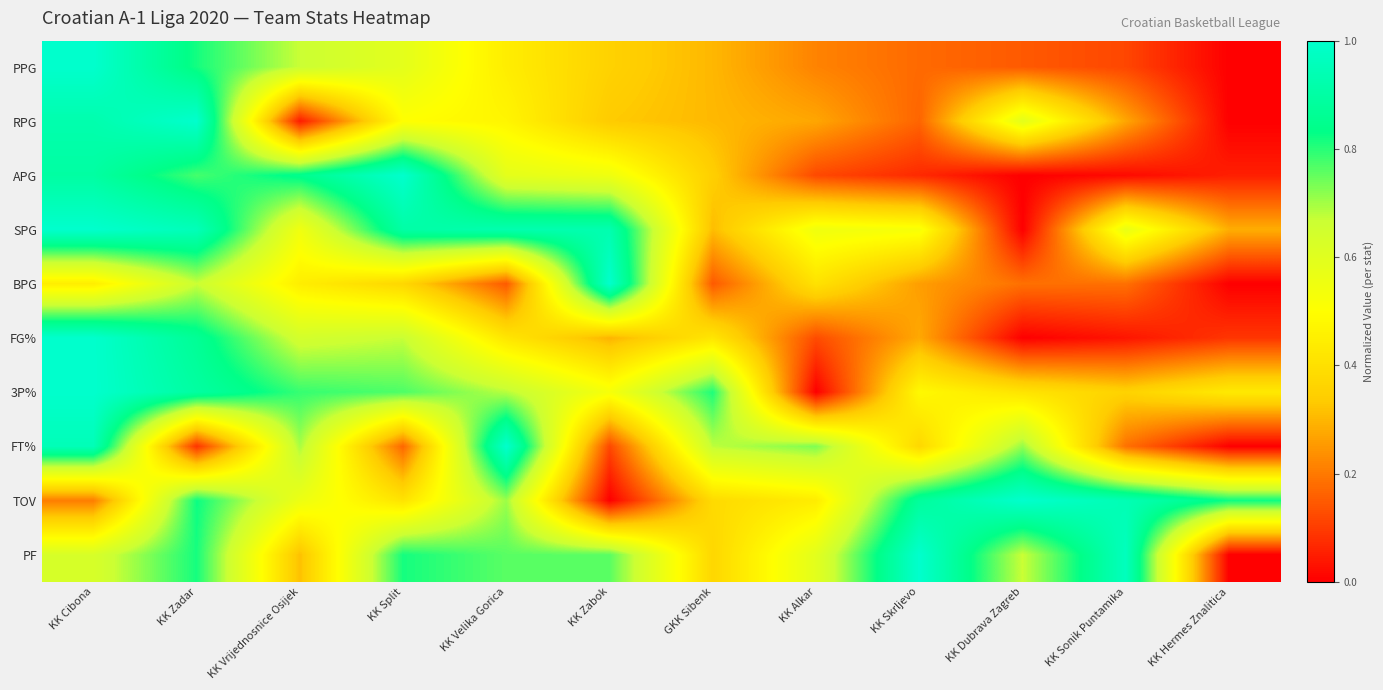

Count the number of categories in the chart.

12